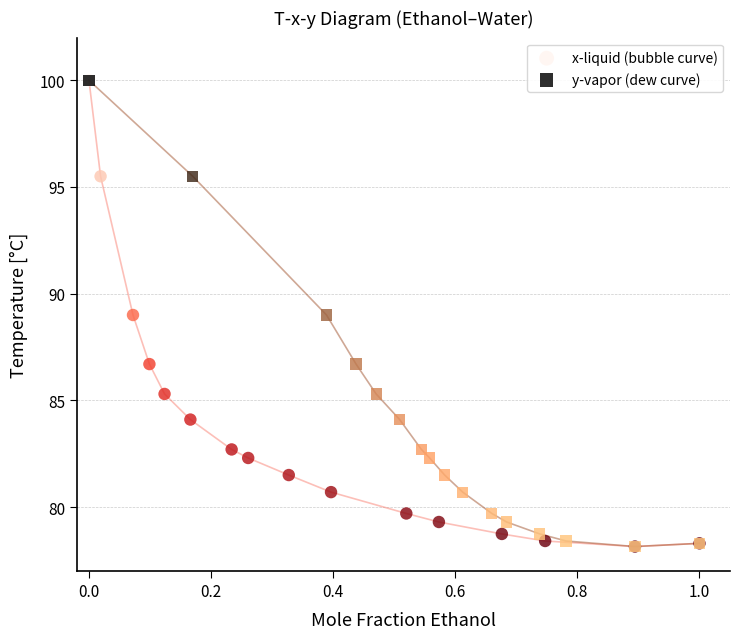

What are all the series names shown in the legend?

x-liquid (bubble curve), y-vapor (dew curve)